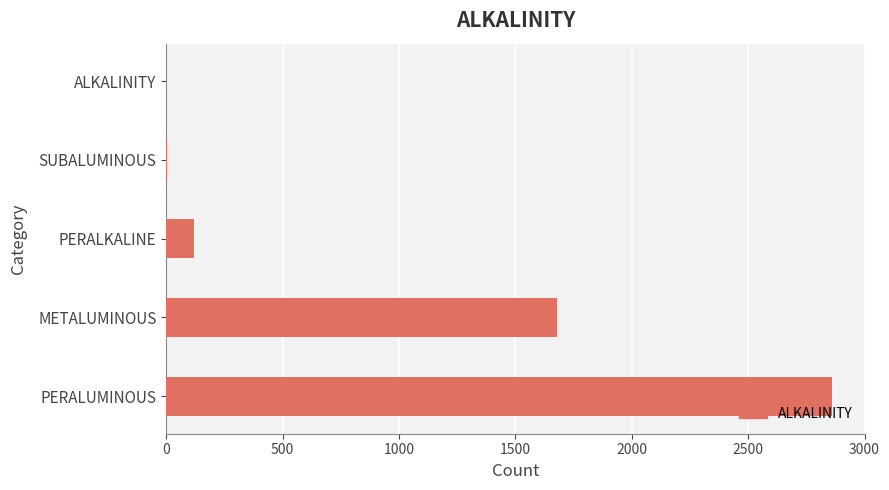

The chart shows a value of 2860 at PERALUMINOUS. True or false?

True